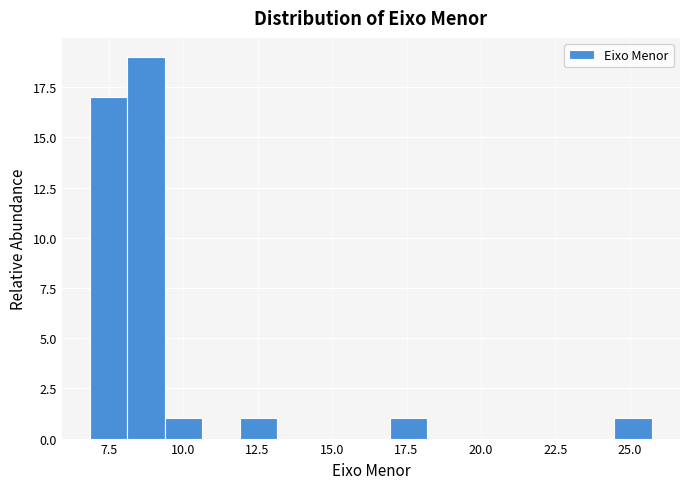

Read against the x-axis, roughly where is the centre of the tallest bar?

9.0